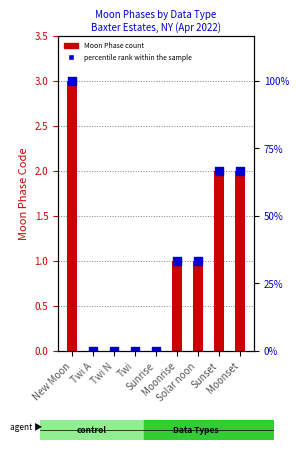

Which series reaches the maximum Y coordinate?

Moon Phase count